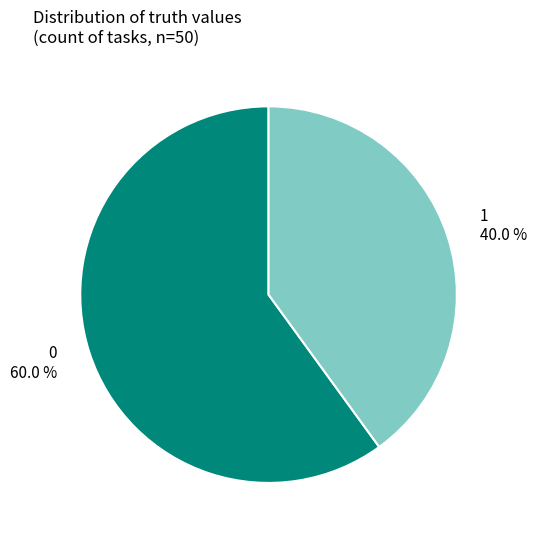

Approximately how many times larger is the value at 0 compared to 1?

1.5